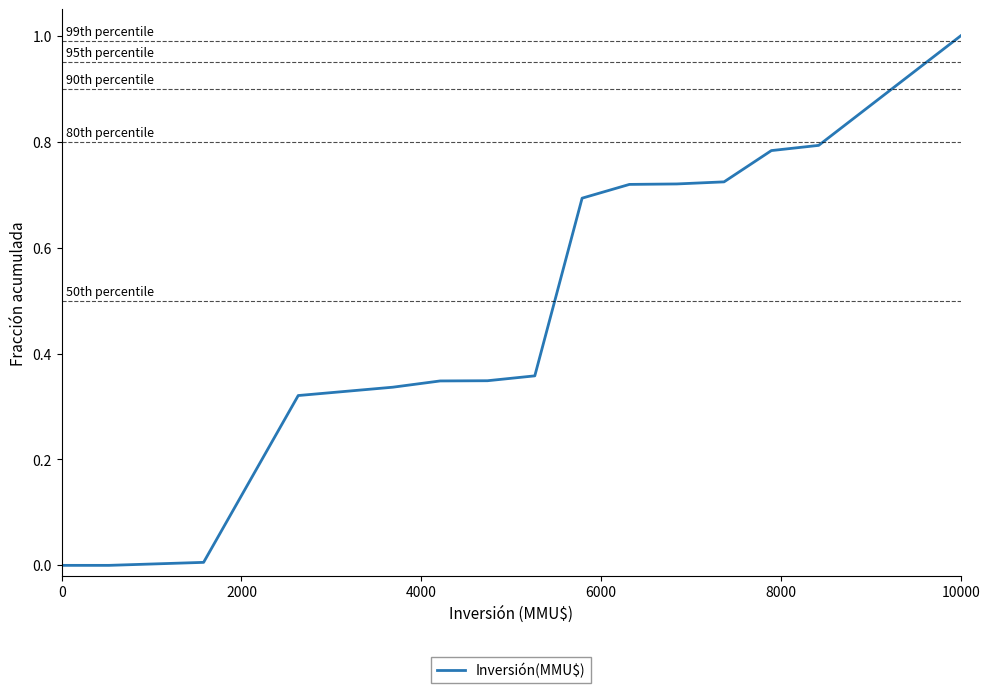

What is the difference between the maximum and minimum values?

1.0